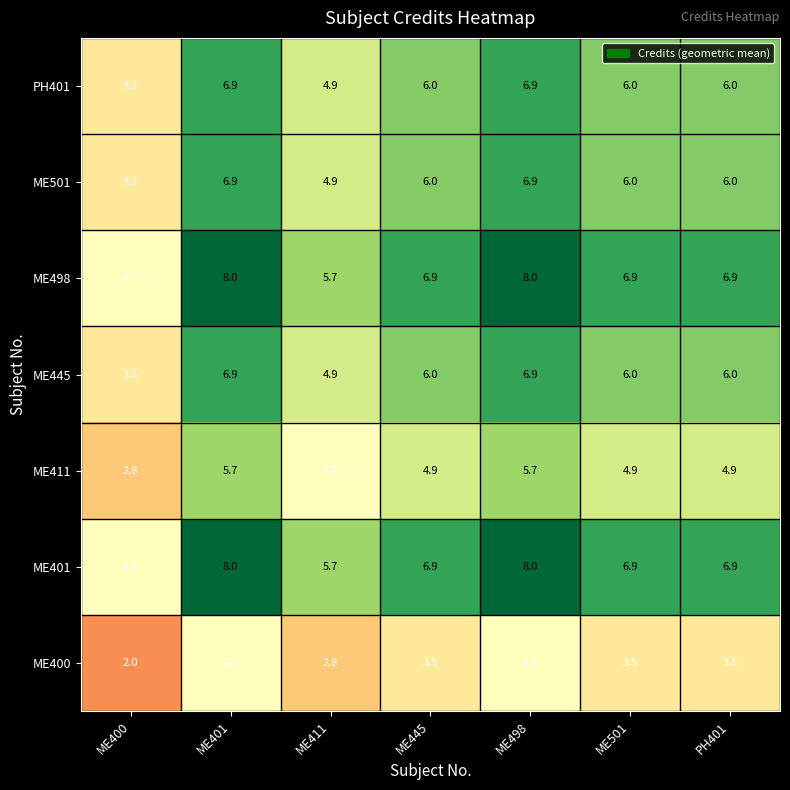

What is the average value of the ME501 series?

5.7